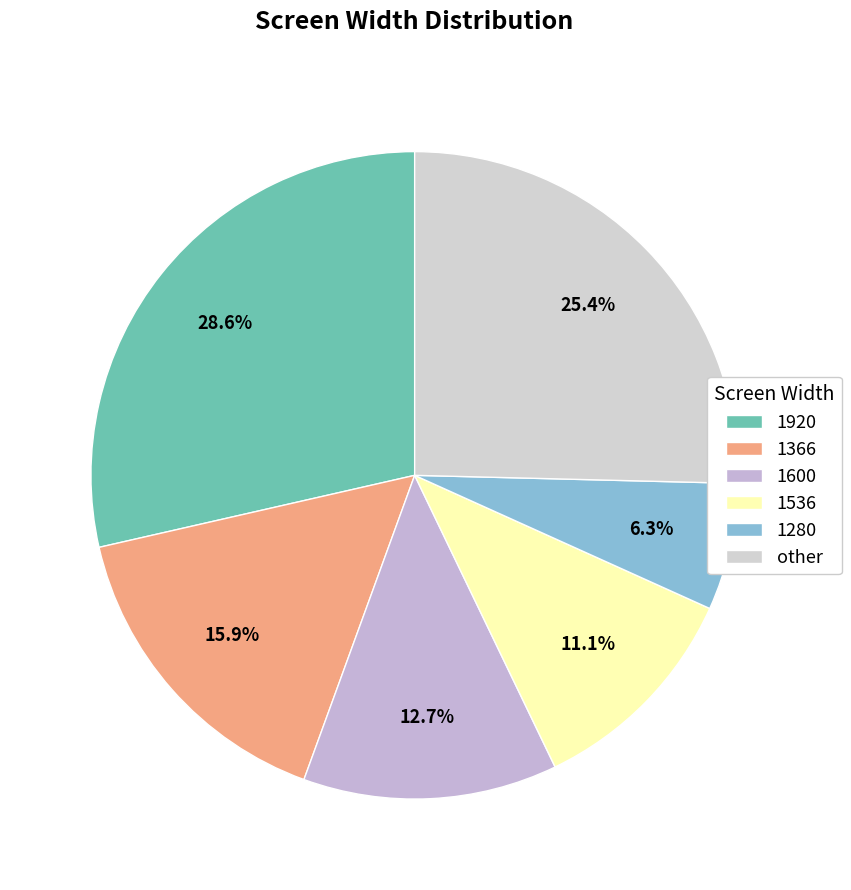

The 1280 slice represents 6% of the pie. True or false?

True